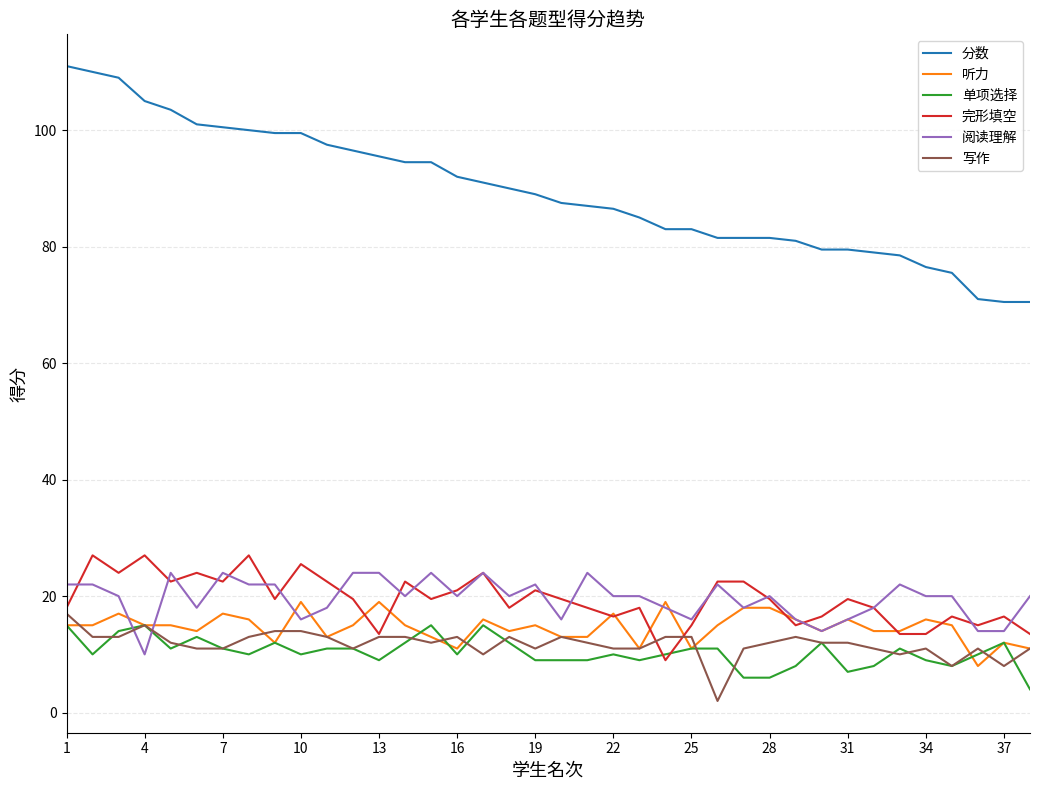

How many values in the 完形填空 series exceed 19?

21